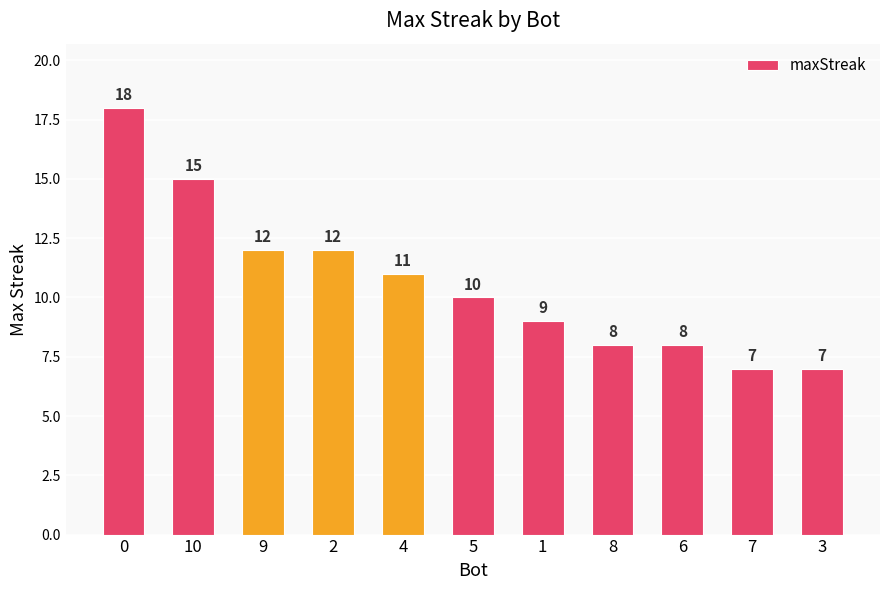

The value at 1 is 13. True or false?

False